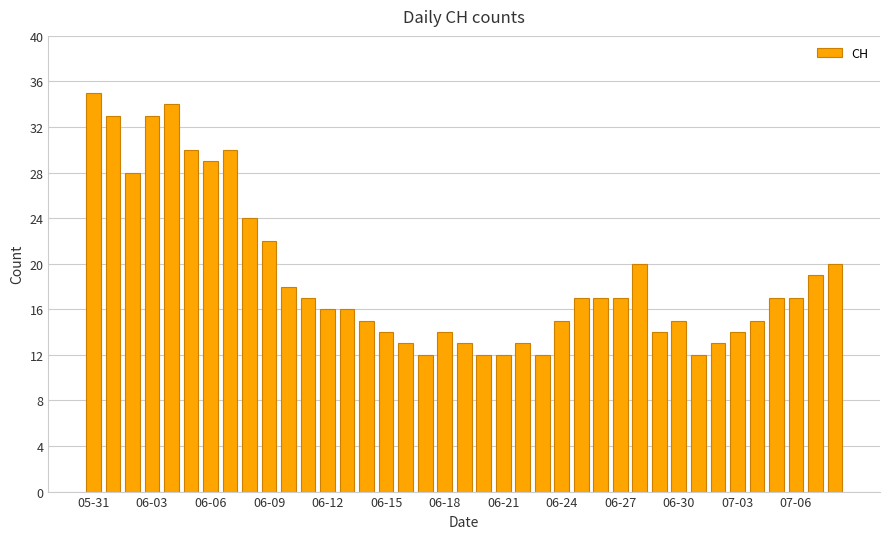

What is the maximum value shown in the chart?

35